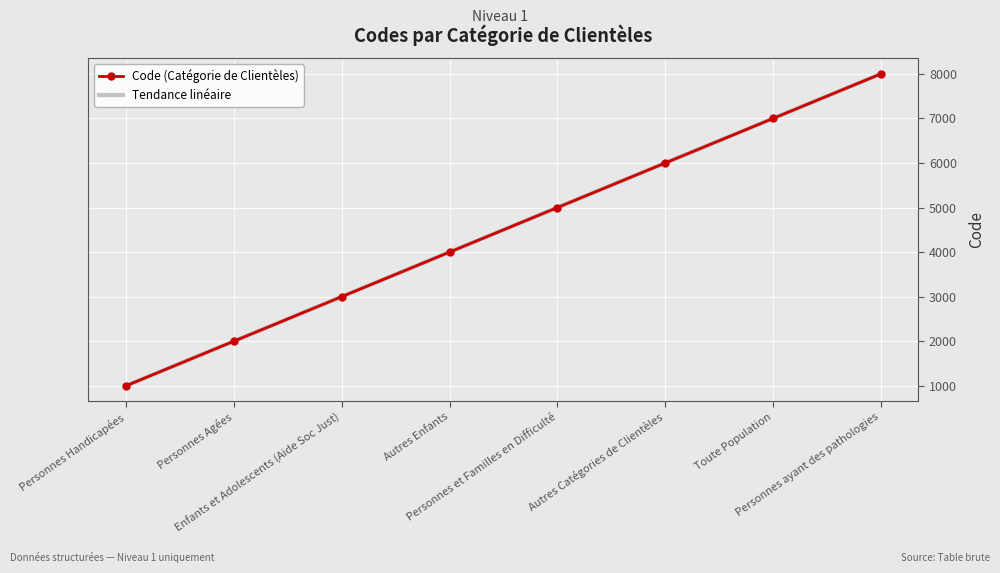

What is the difference between the maximum and second lowest values in the Code (Catégorie de Clientèles) series?

6000.0